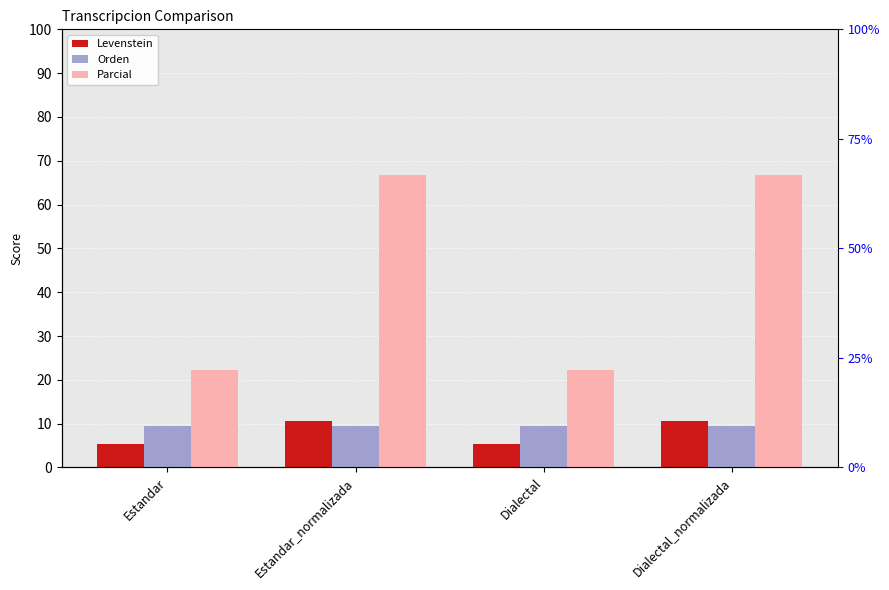

Is the value of Parcial at Estandar_normalizada greater than the value of Levenstein at Estandar?

Yes